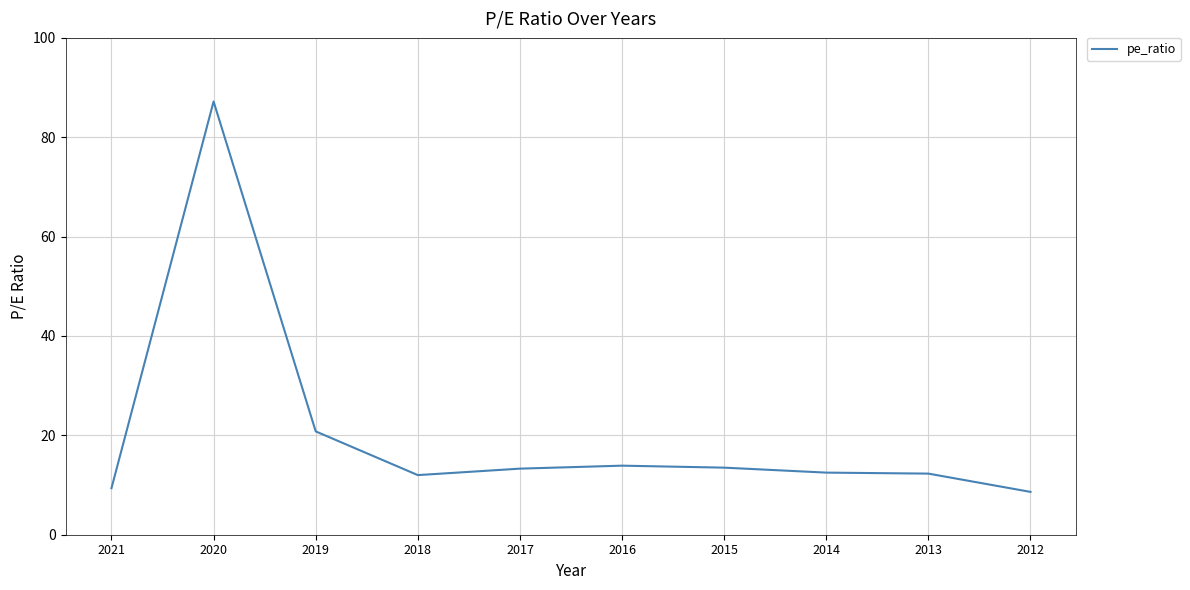

What value does the data have at 2012?

8.6